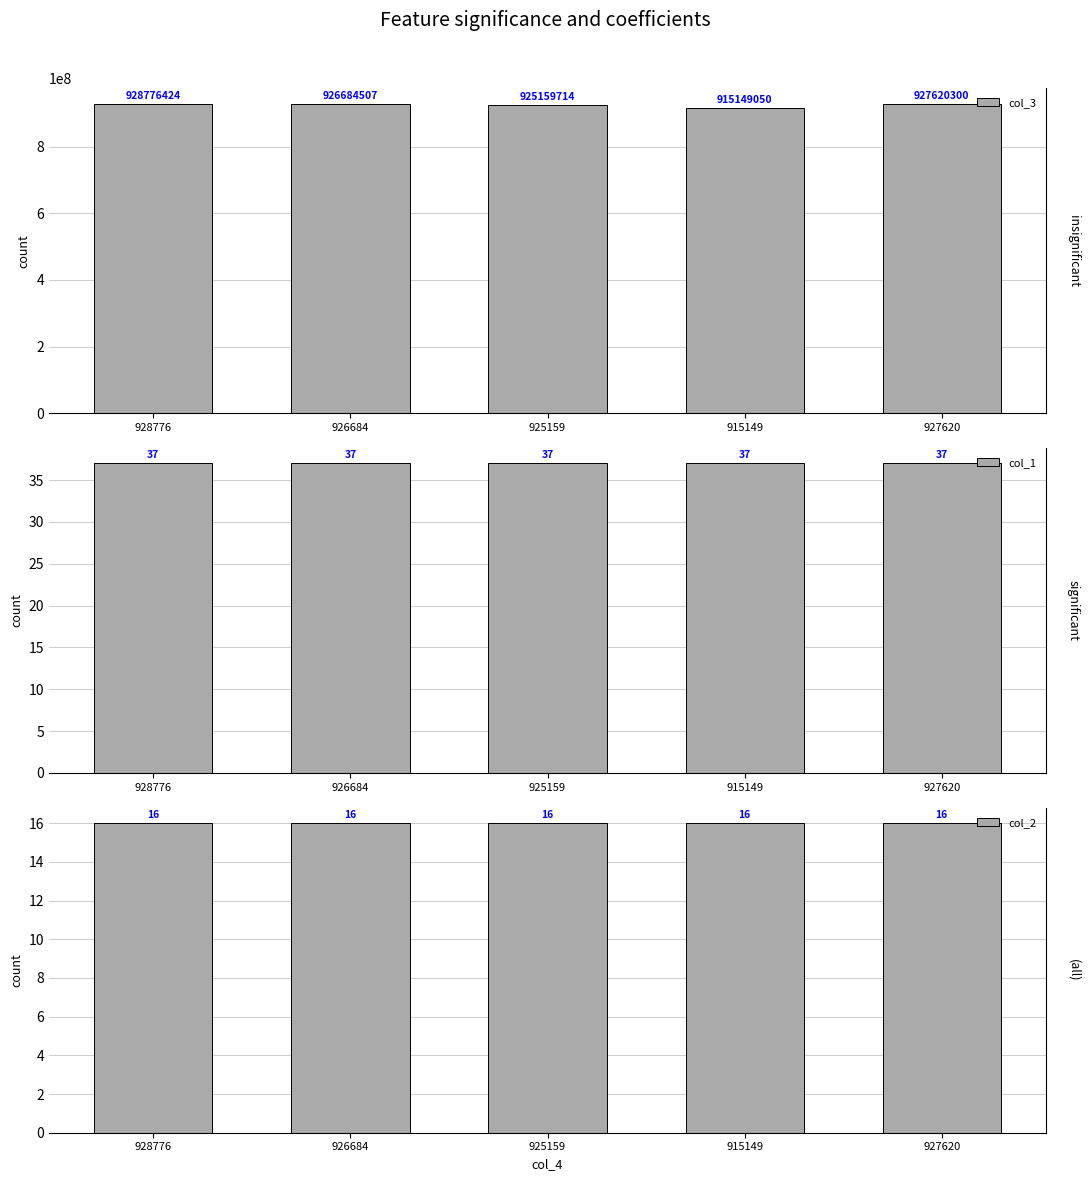

What position from the left is 926684?

2